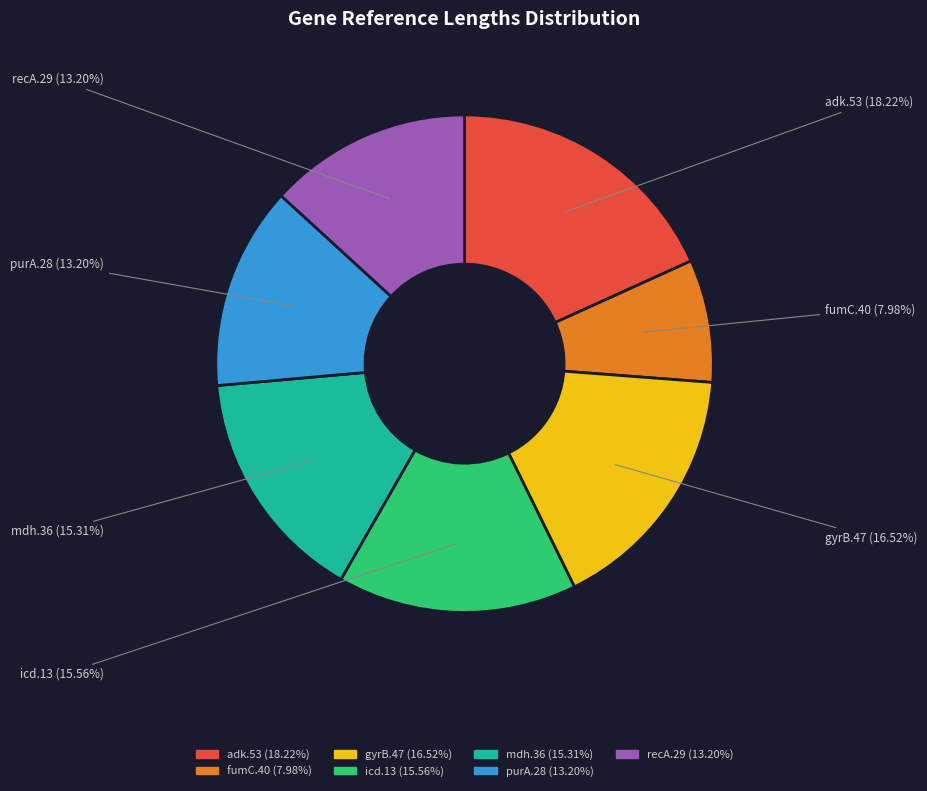

Is there any slice that represents more than half of the pie?

No